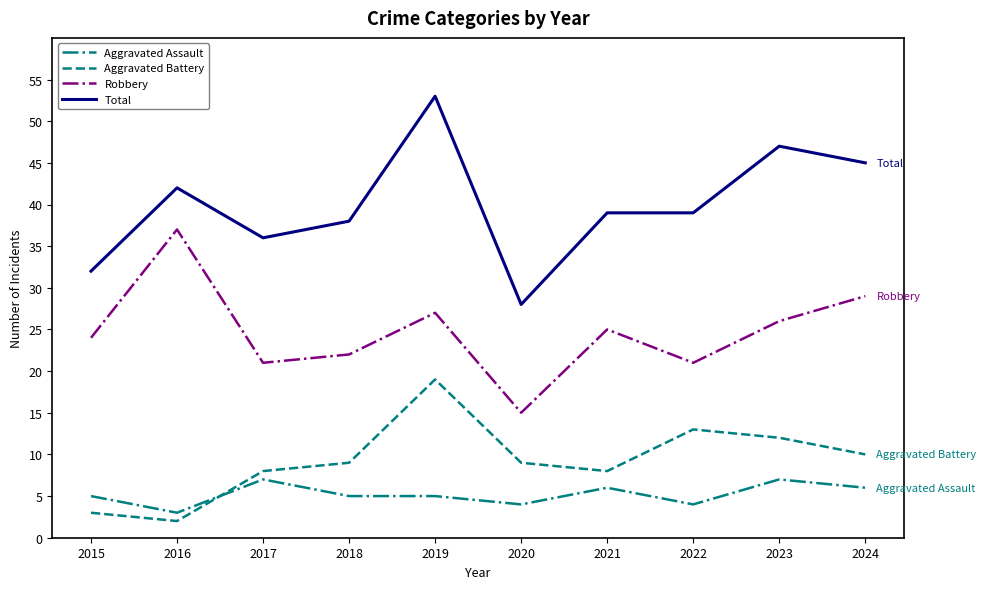

What is the total value across all series at 2022?

77